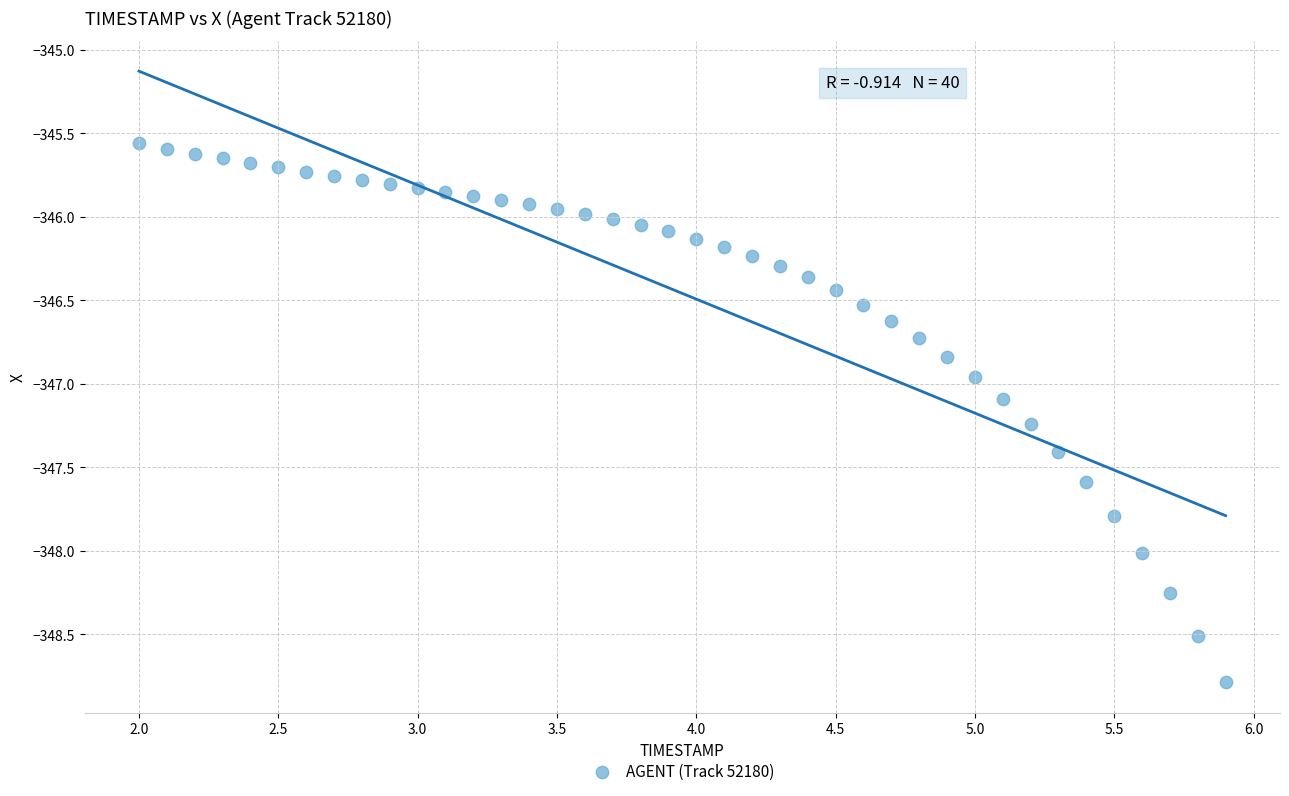

What is the range of Y values (max minus min)?

3.2